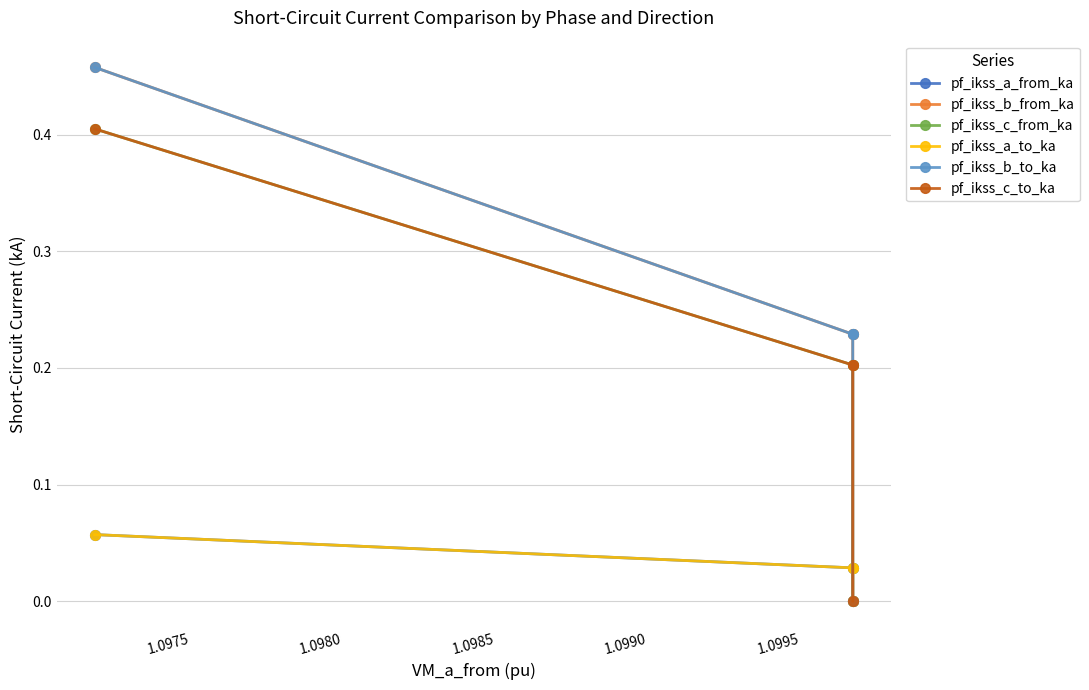

Count the pf_ikss_b_from_ka values in the range 0 to 1.

4